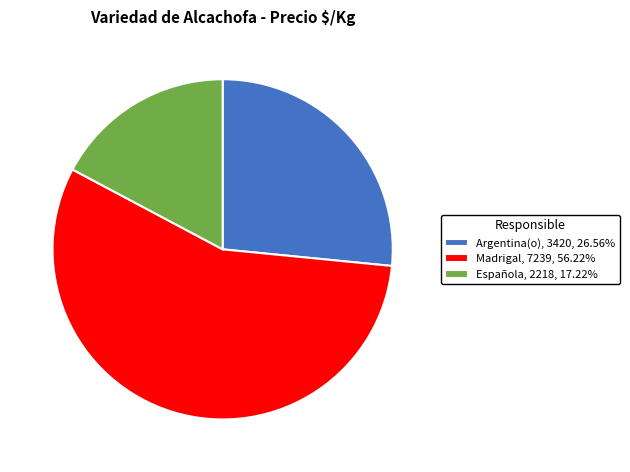

Do Española and Argentina(o) together represent more than half of the pie?

No